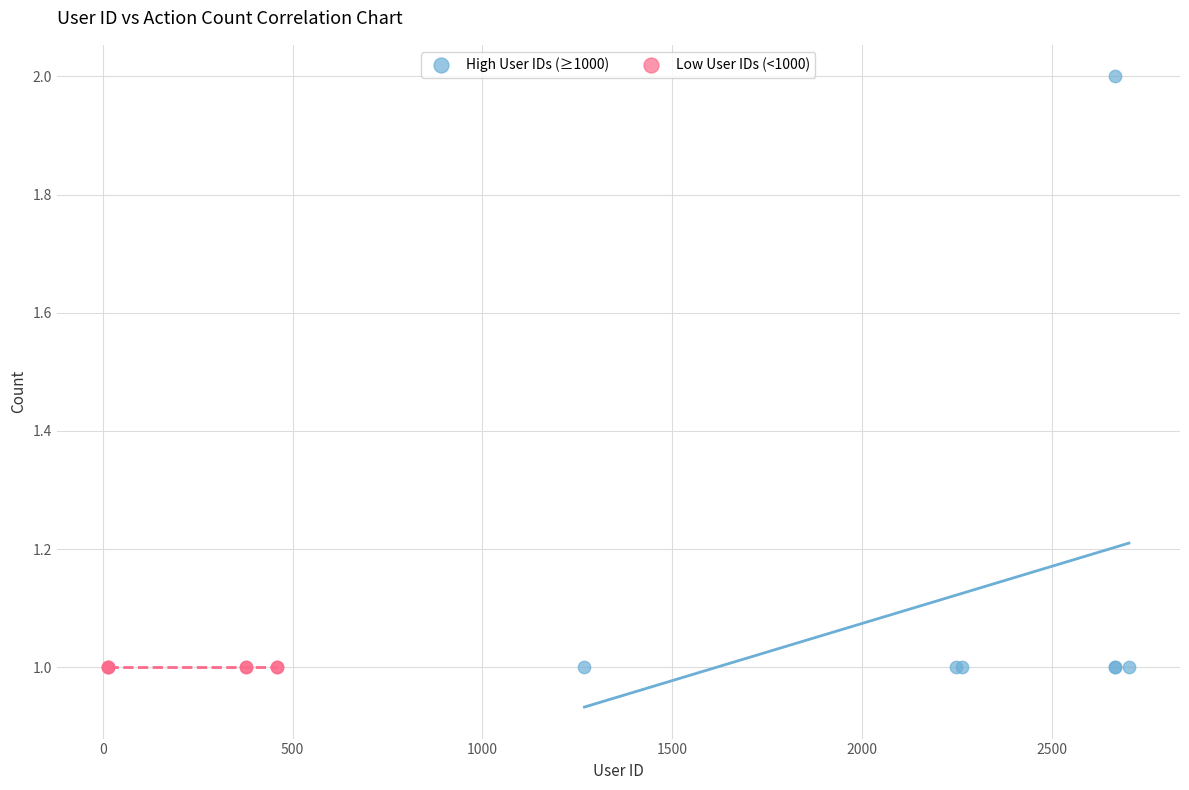

Which series reaches the maximum Y coordinate?

High User IDs (≥1000)